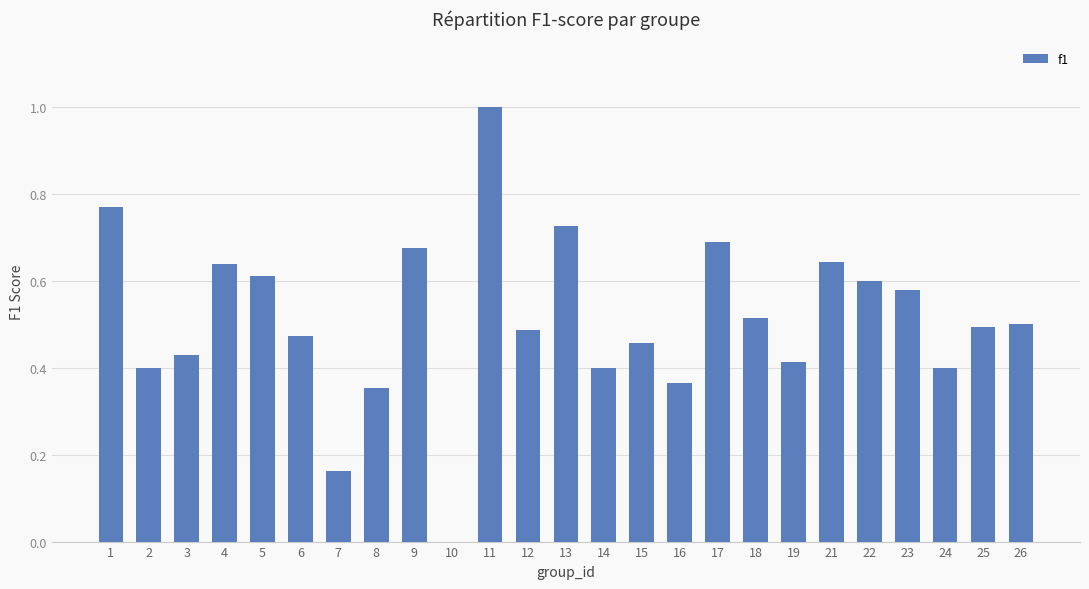

The value at 18 is 0.9. True or false?

False